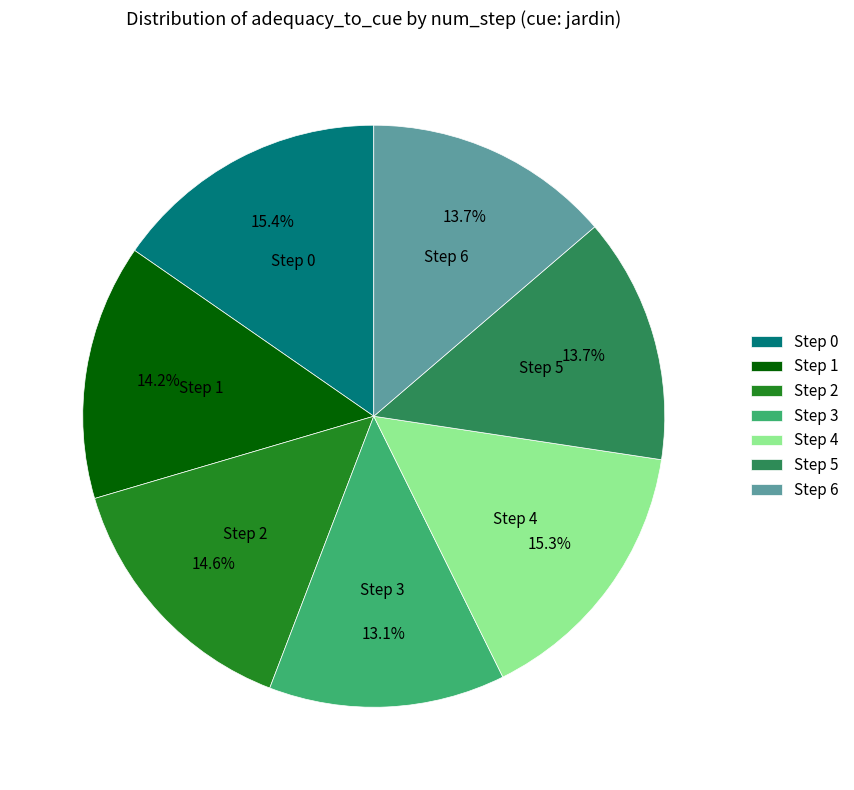

To the nearest percent, what percentage of the pie is Step 5?

14%